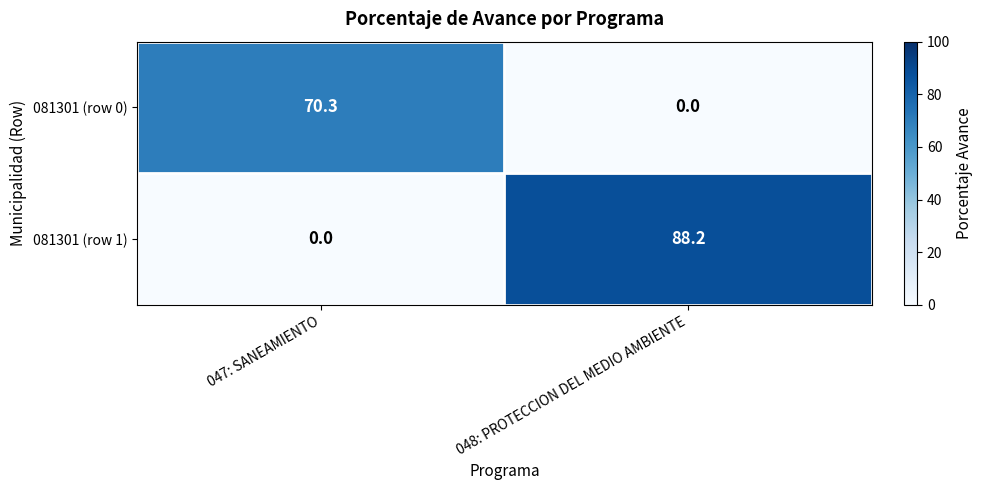

How many series are shown in this chart?

2